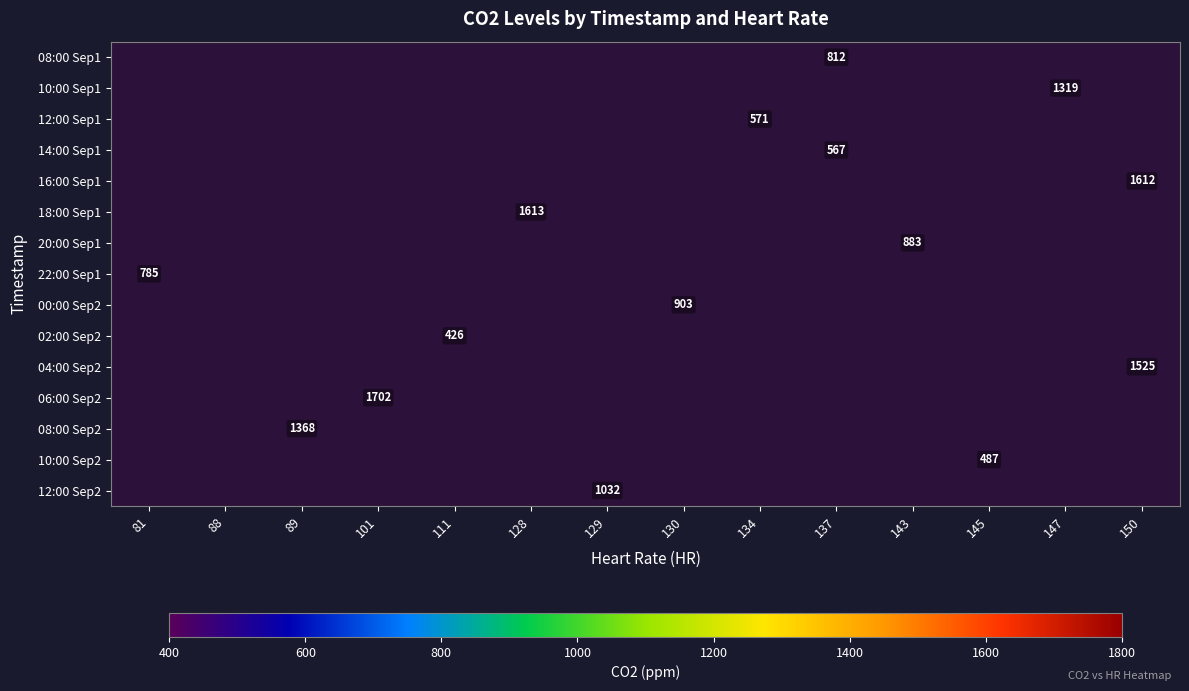

What is the smallest value displayed?

426.0